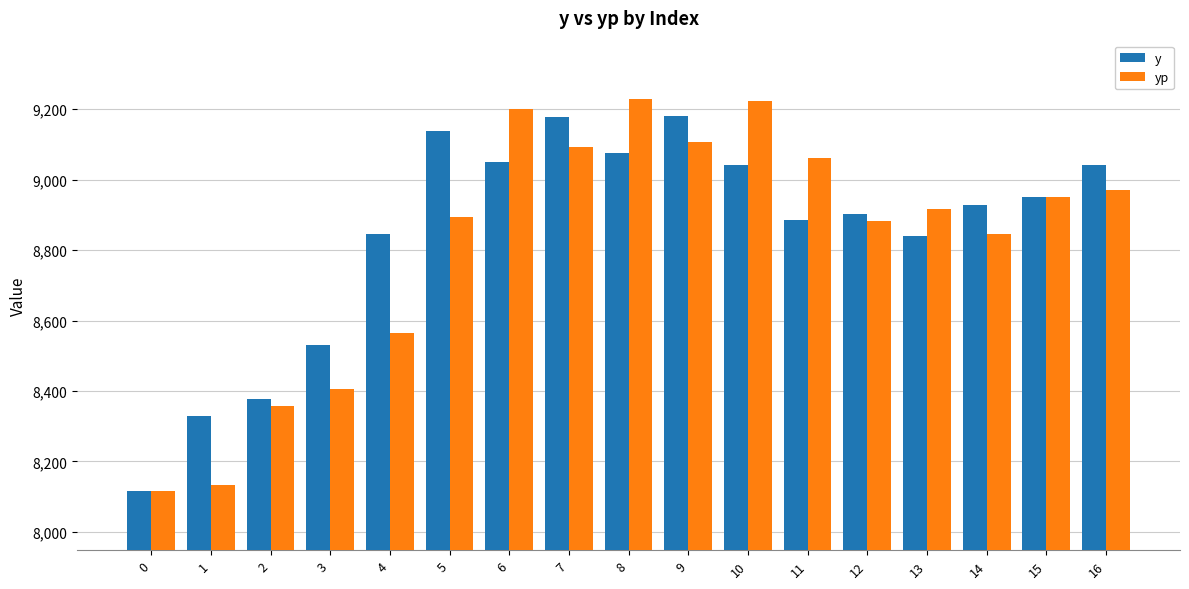

What is the total value across all series at 5?

18034.5